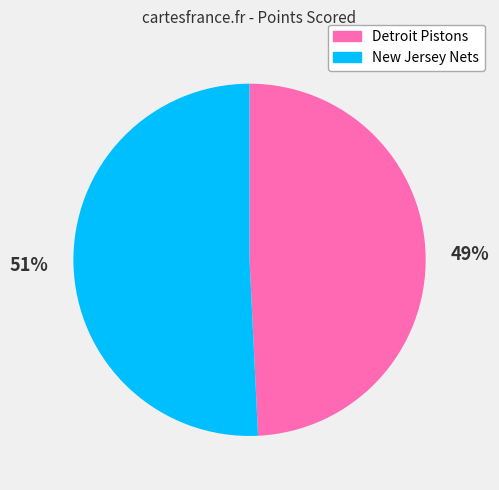

True or false: Detroit Pistons accounts for 49% of the total.

True